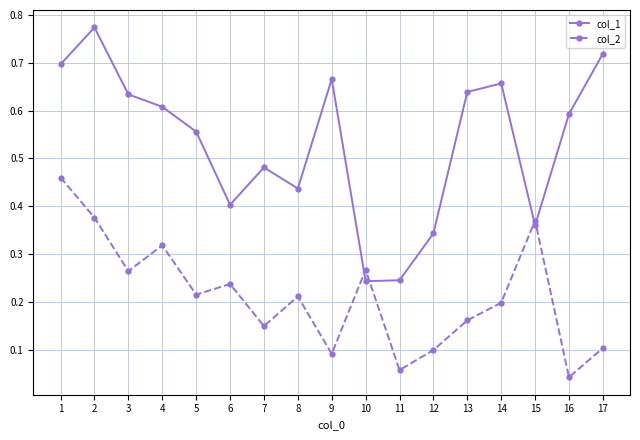

Between 4 and 11, which series saw the biggest shift?

col_1